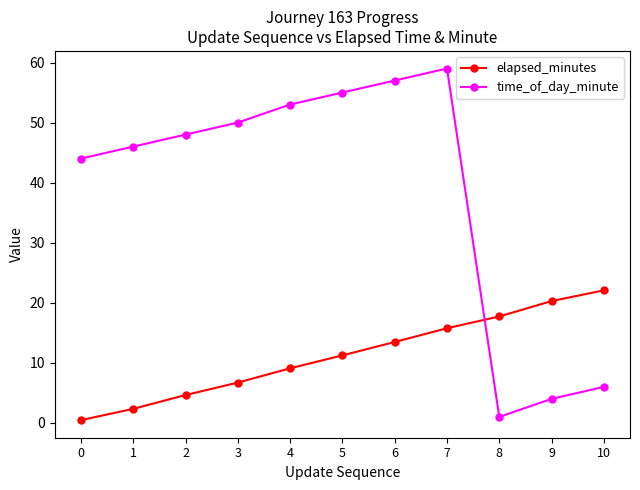

How many intersections are there between elapsed_minutes and time_of_day_minute?

1